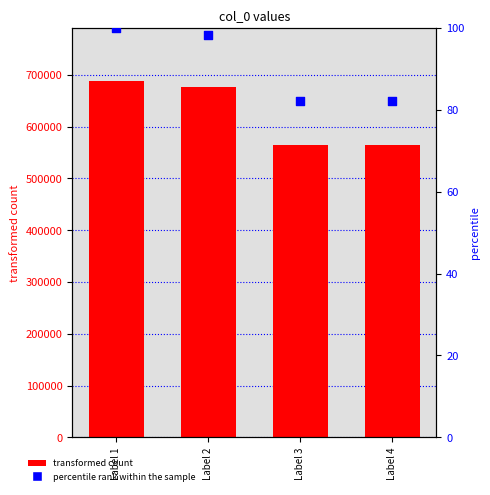

What is the total value across all series at Label 1?

687555.0